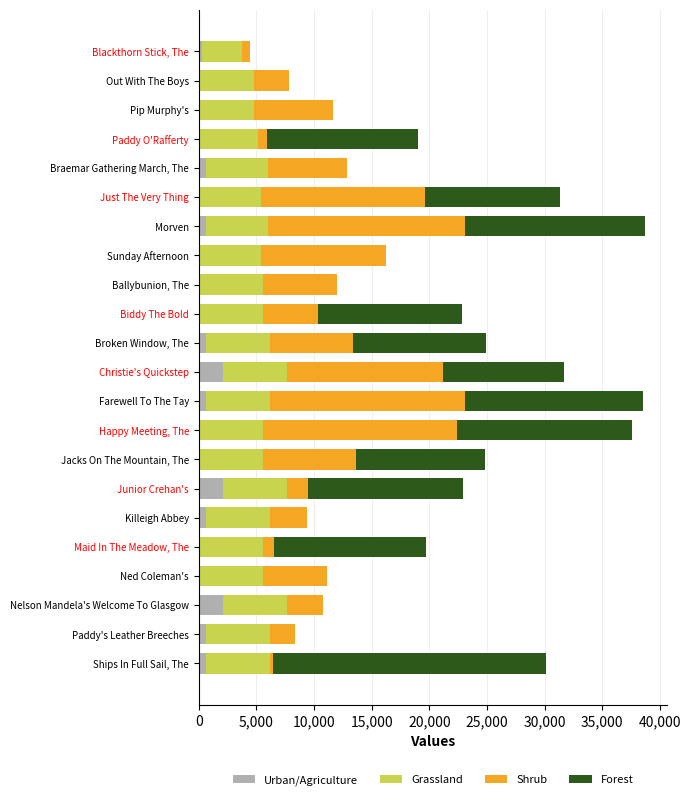

What is the total value across all series at Christie's Quickstep?

31675.2